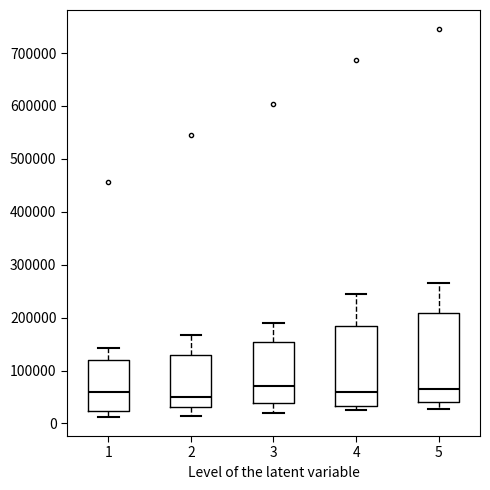

Where does the median line of the box at x = 2 sit on the y-axis? The values are not printed on the chart, so give them approximately, as read against the axis.

50000